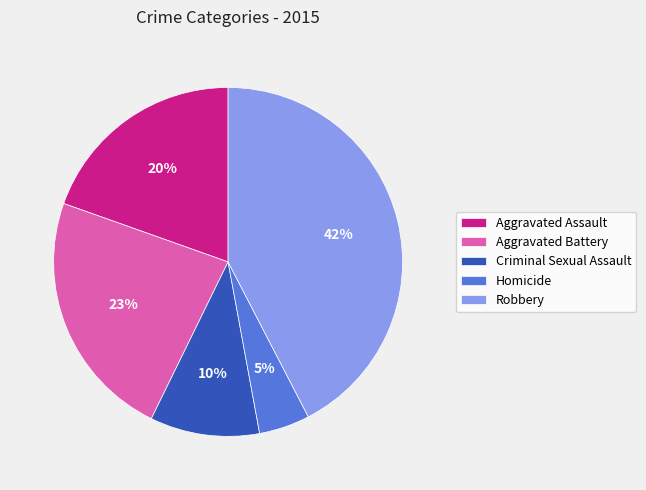

To the nearest percent, what is the average slice percentage?

20%